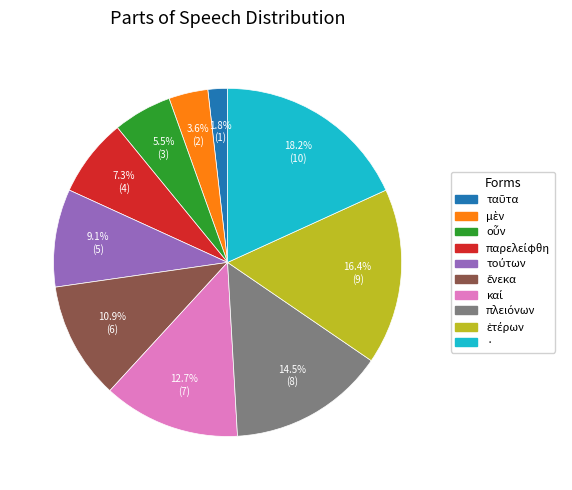

Is there any slice that represents more than half of the pie?

No